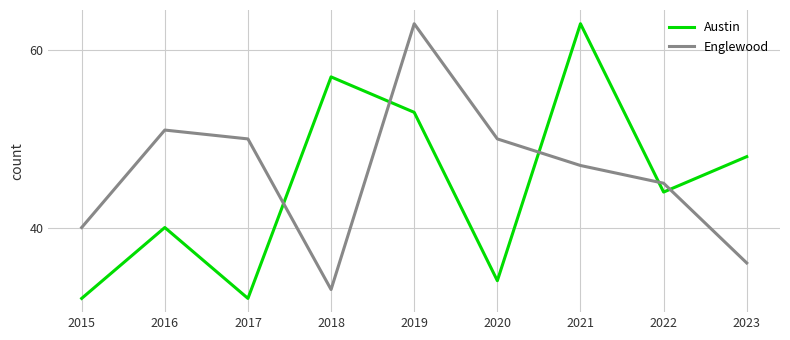

What is the spread (max minus min) of values at 2020?

16